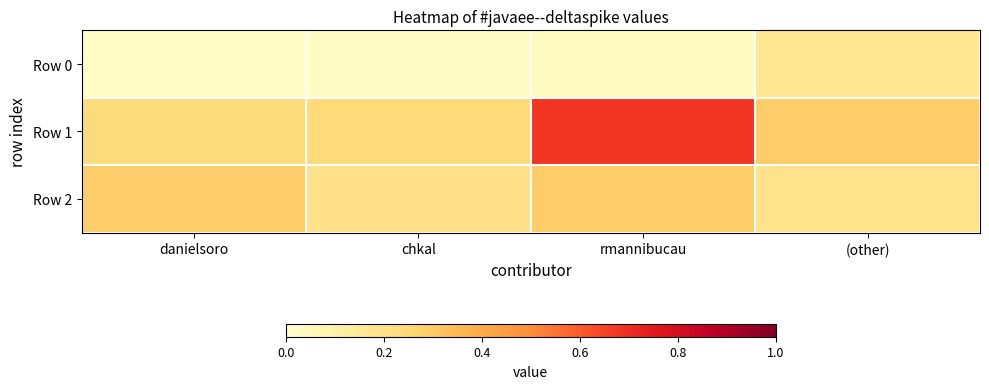

Reading right to left, transcribe all the data shown in this chart.

Row 0: (other)=0.2	rmannibucau=0.0	chkal=0.0	danielsoro=0.0
Row 1: (other)=0.3	rmannibucau=0.7	chkal=0.2	danielsoro=0.2
Row 2: (other)=0.2	rmannibucau=0.3	chkal=0.2	danielsoro=0.3